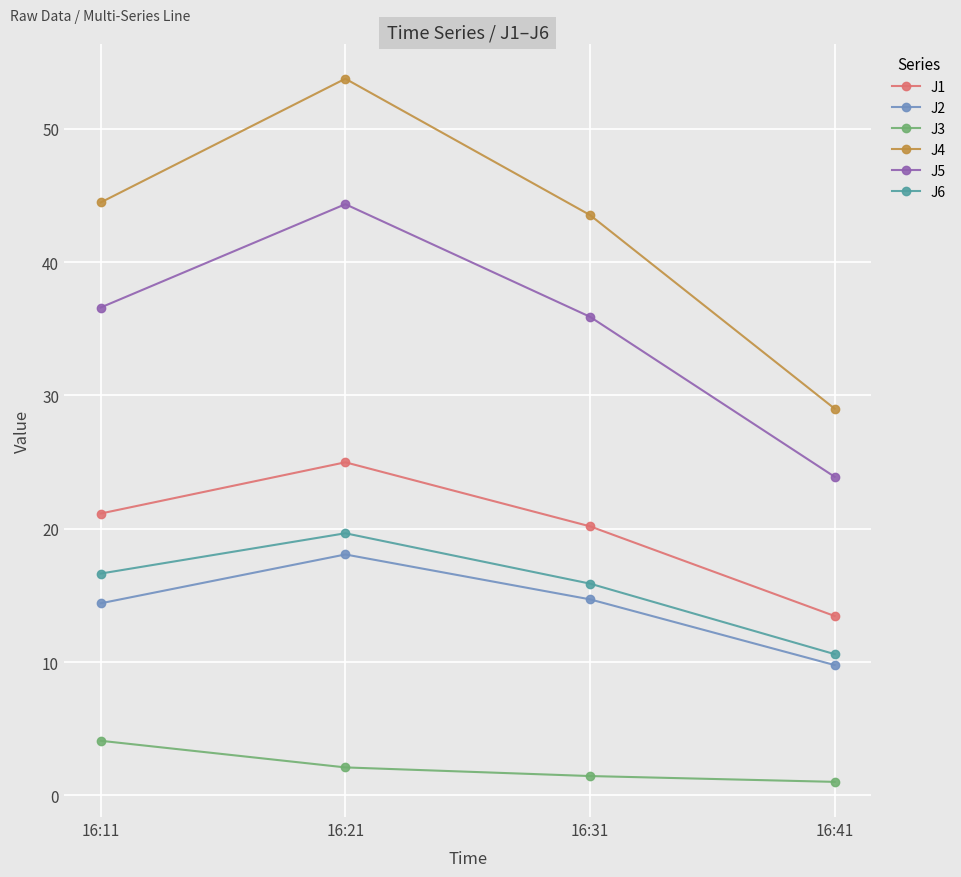

The J6 series shows 19.7 at 16:21. True or false?

True